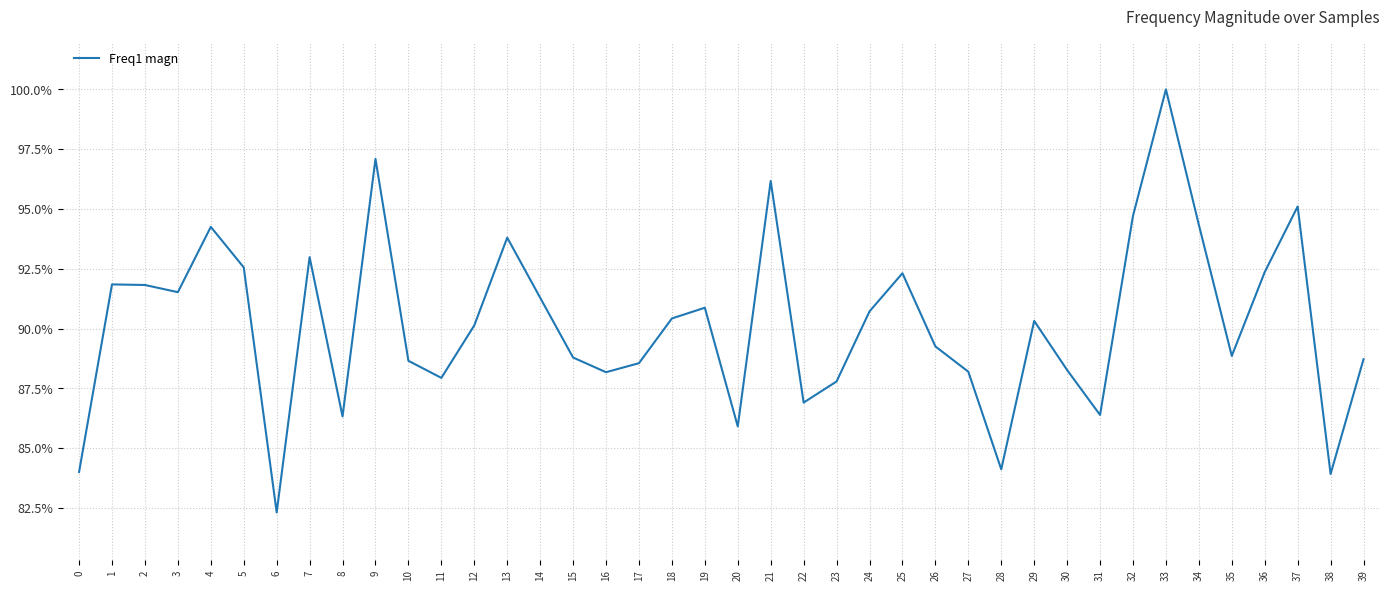

Rank the categories by value from lowest to highest.

6, 38, 0, 28, 20, 8, 31, 22, 23, 11, 16, 27, 30, 17, 10, 39, 15, 35, 26, 12, 29, 18, 24, 19, 14, 3, 2, 1, 25, 36, 5, 7, 13, 4, 34, 32, 37, 21, 9, 33